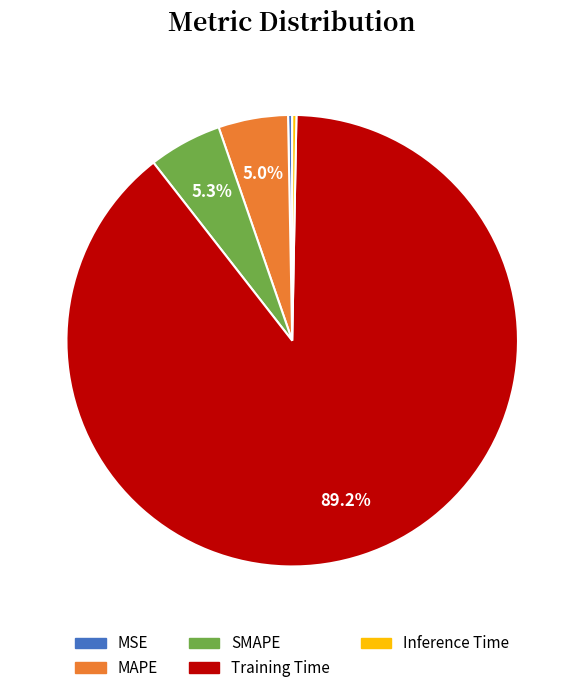

Which category has the biggest portion of the pie?

Training Time